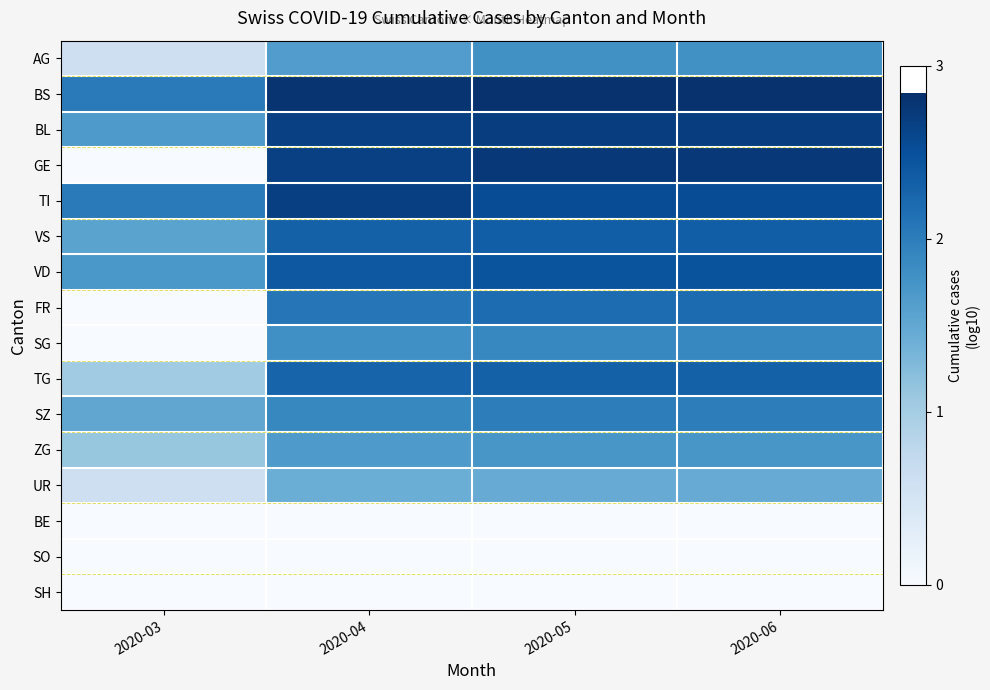

Between 2020-05 and 2020-04, which is larger?

2020-05